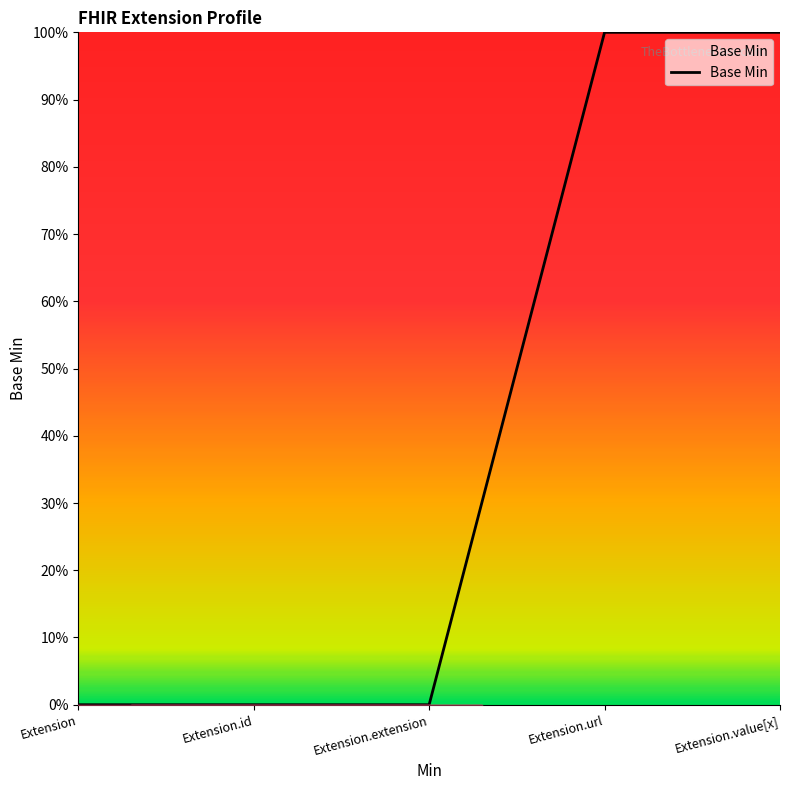

Which has a higher value, Extension.value[x] or Extension?

Extension.value[x]